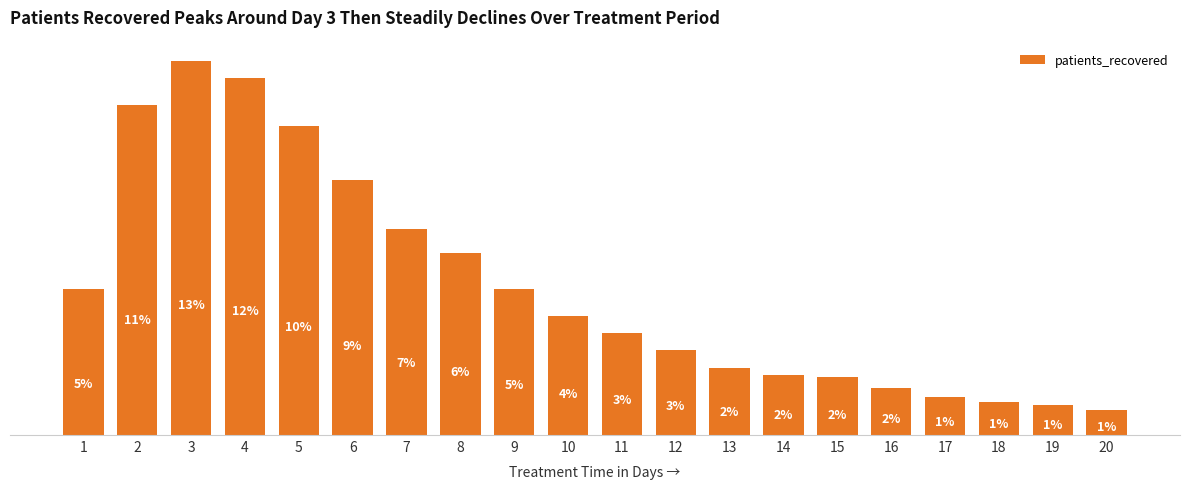

Which has a higher value, 18 or 6?

6